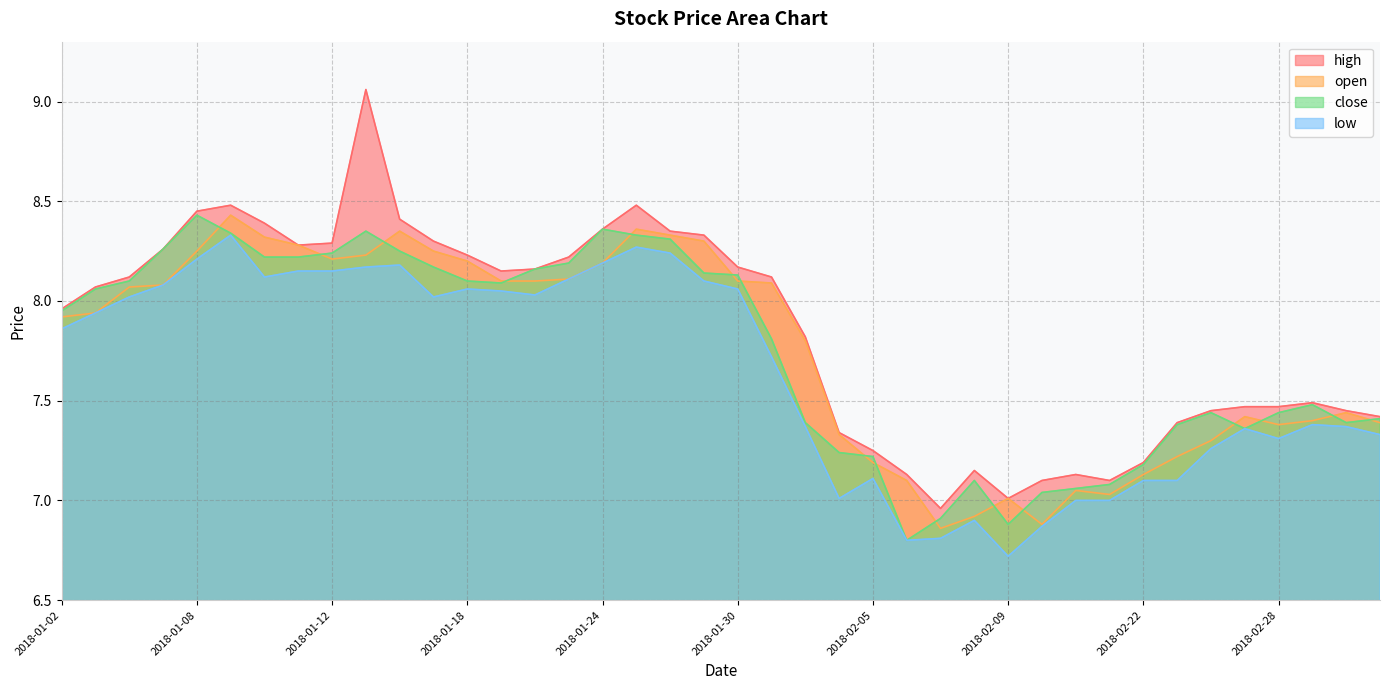

What is the label of the 1st point from the right?

2018-03-05